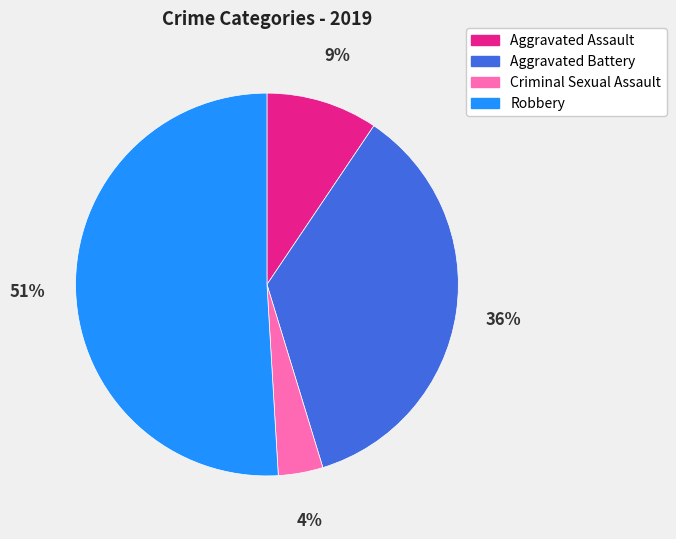

To the nearest percent, what is the combined percentage of Aggravated Assault and Aggravated Battery?

45%